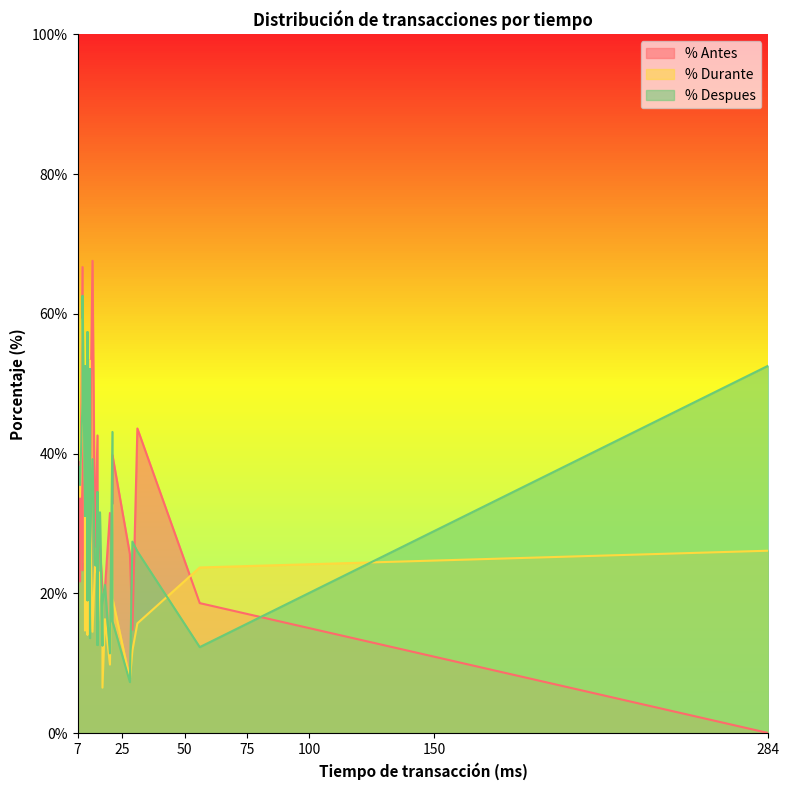

How many values in the % Antes series exceed 27?

20